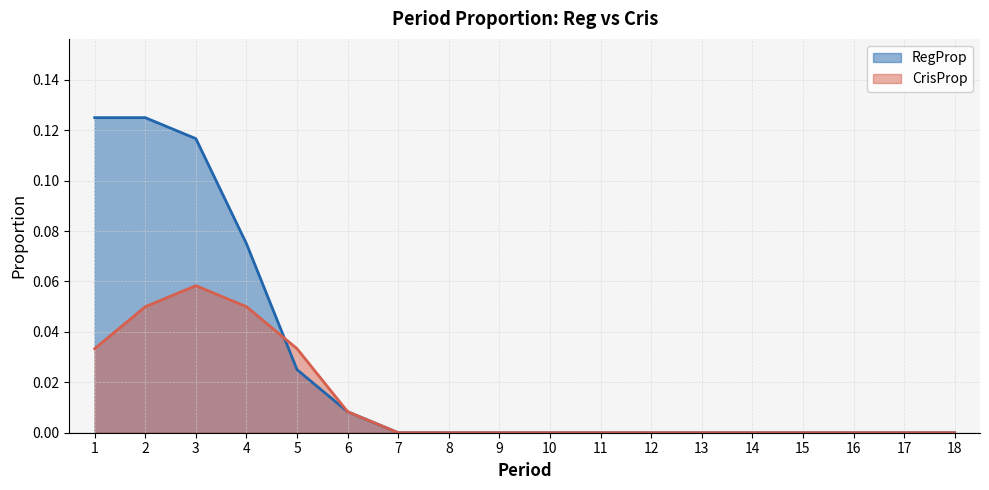

Rank the series by their maximum value, from lowest to highest.

CrisProp, RegProp